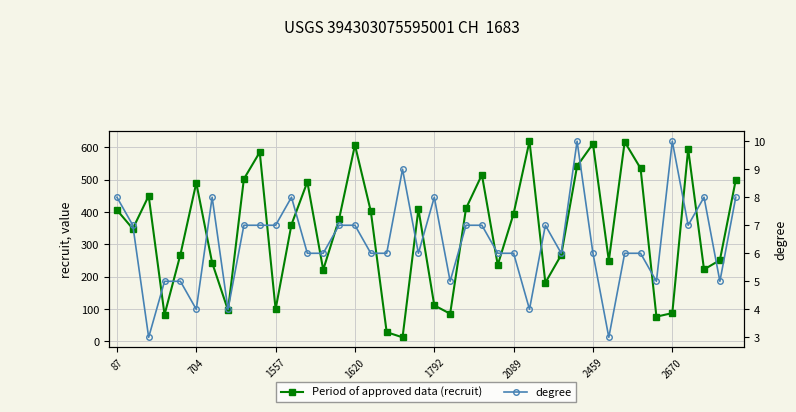

List the series in order of their peak value, highest first.

Period of approved data (recruit), degree